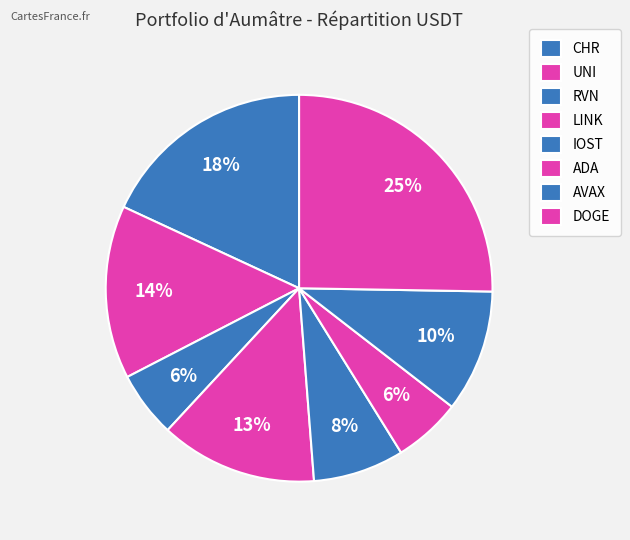

How many segments does this pie chart have?

8